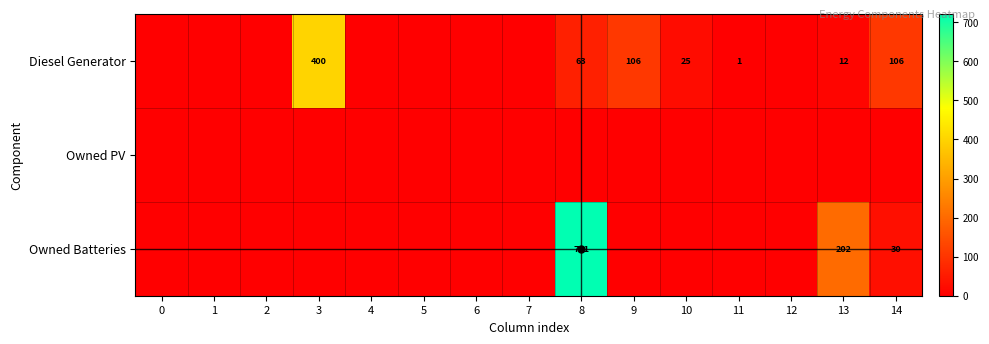

List the series in order of their peak value, highest first.

Owned Batteries, Diesel Generator, Owned PV